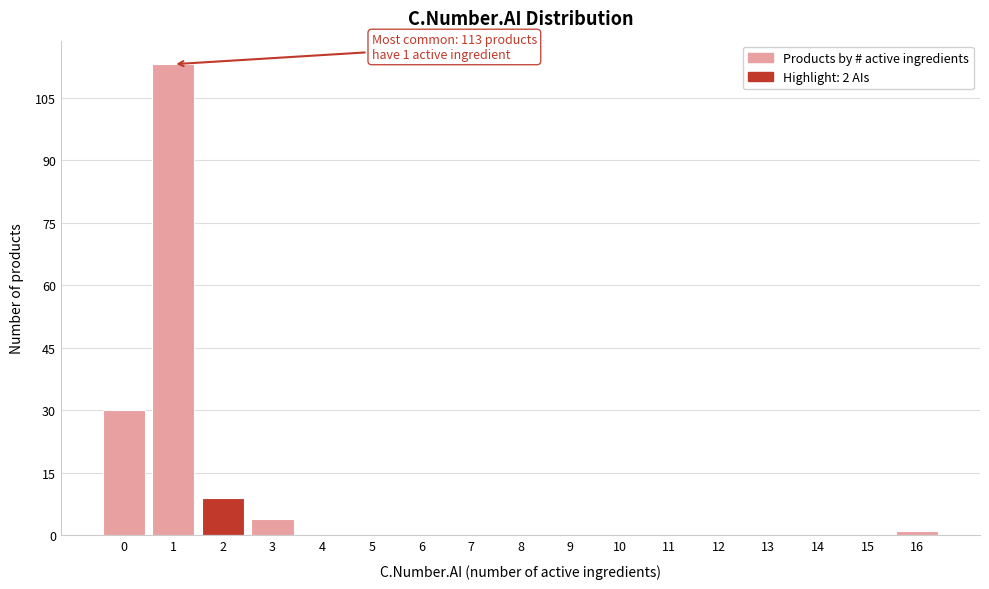

Which range on the x-axis has the tallest bar?

0.5 to 1.5